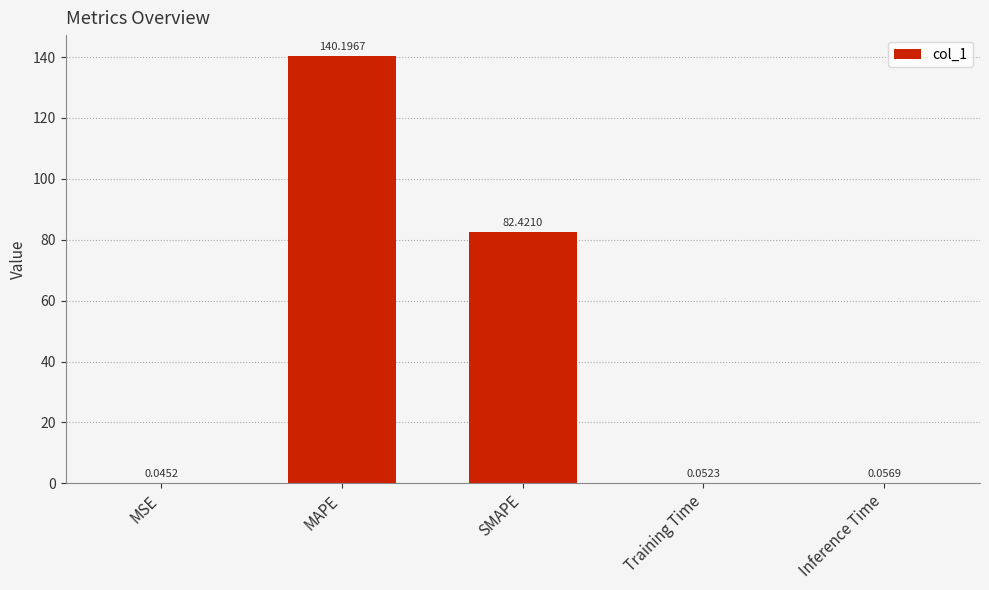

Between SMAPE and Training Time, which is larger?

SMAPE